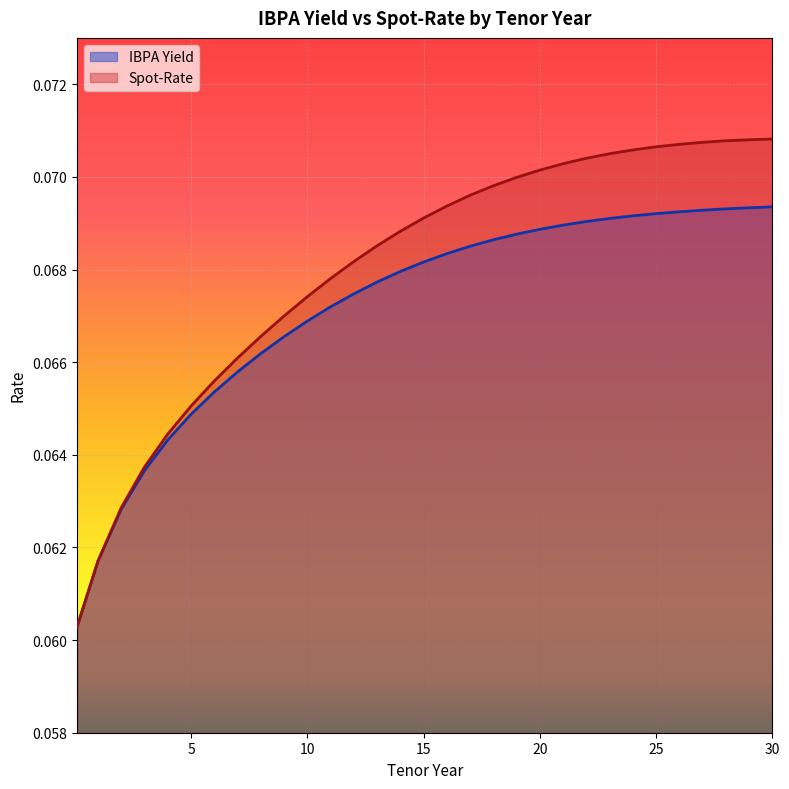

Which category has the lowest value in the IBPA Yield series?

0.1